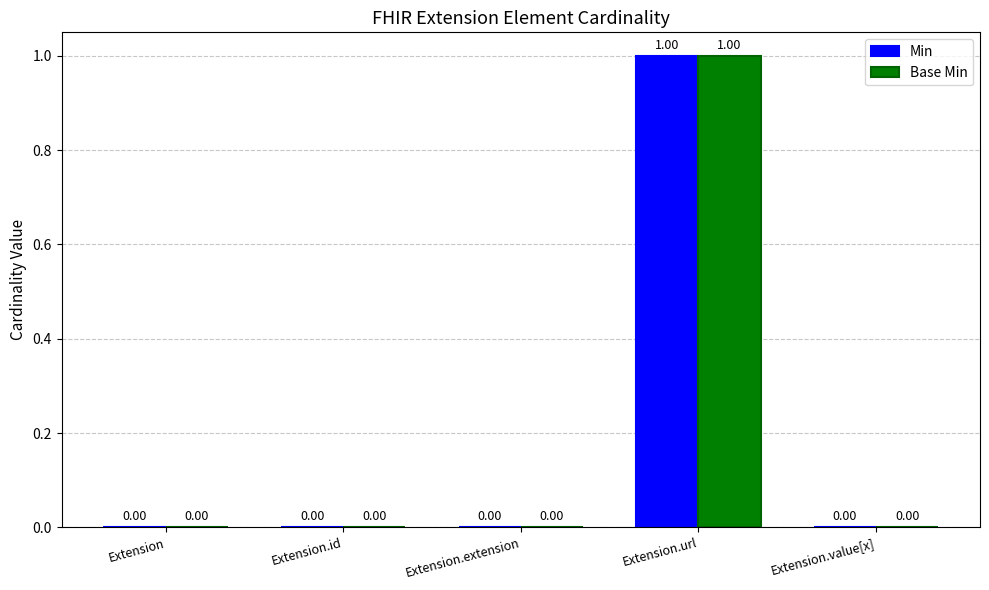

Reading left to right, transcribe all the data shown in this chart.

Min: 0	0	0	1	0
Base Min: 0	0	0	1	0